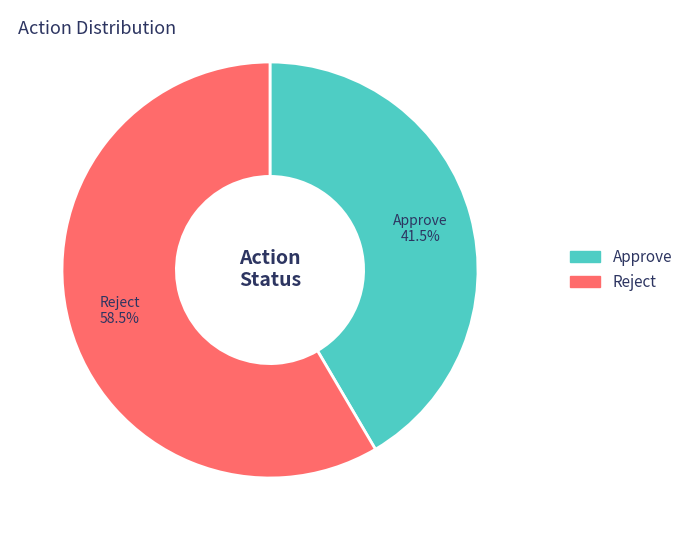

How many segments does this pie chart have?

2